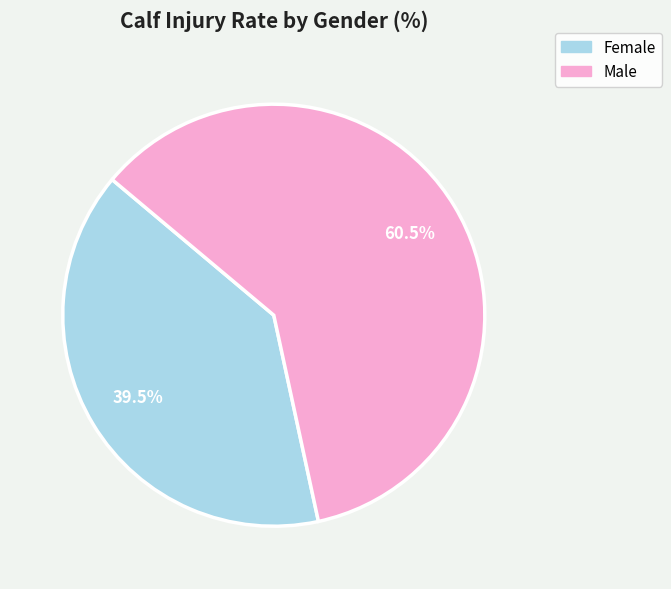

Which slice represents more than half of the pie?

Male